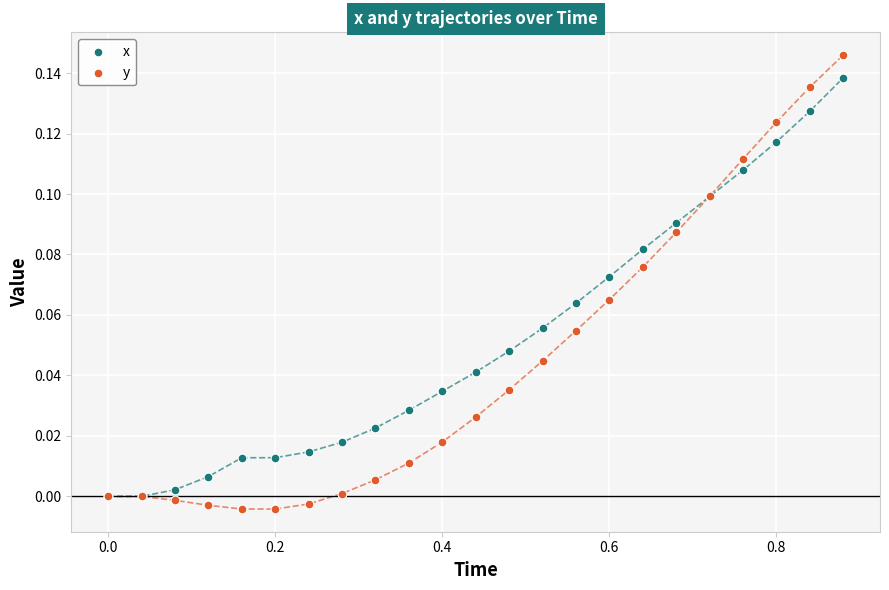

What are all the series names shown in the legend?

x, y